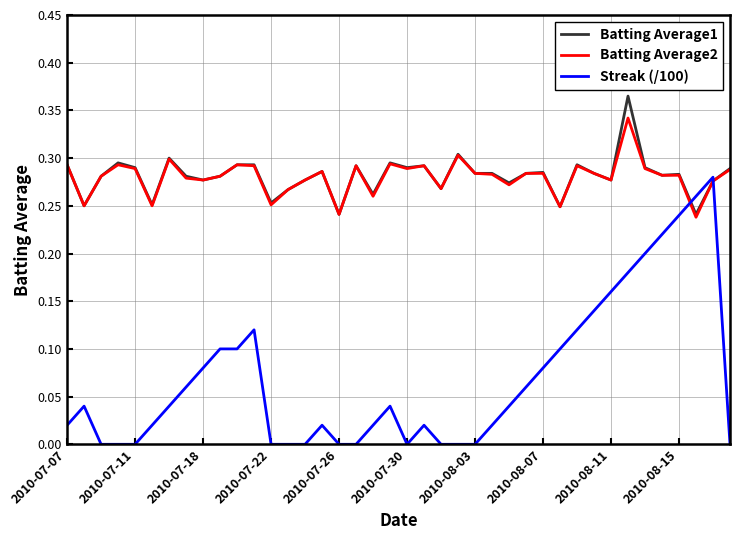

After their last crossing, which series has the higher values: Batting Average2 or Streak (/100)?

Batting Average2